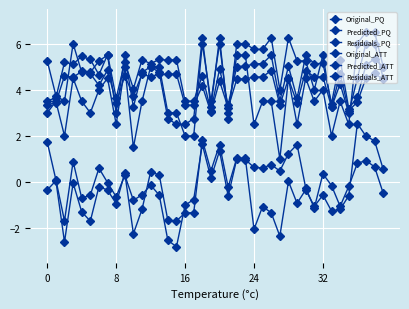

Does the chart display data point markers on the line(s)?

Yes